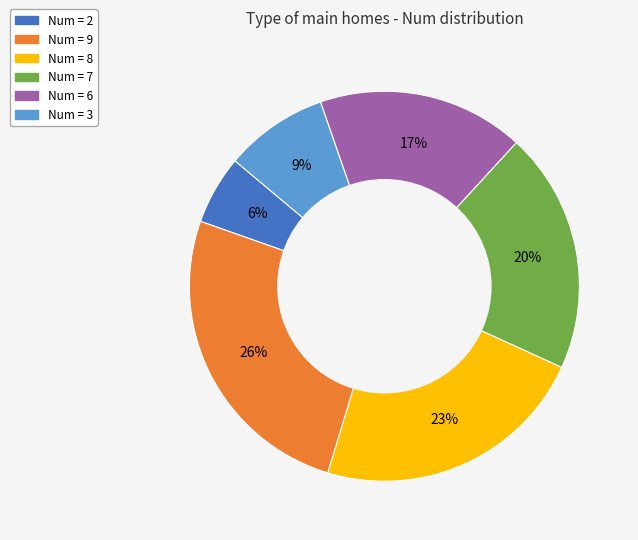

Is there any slice that represents more than half of the pie?

No